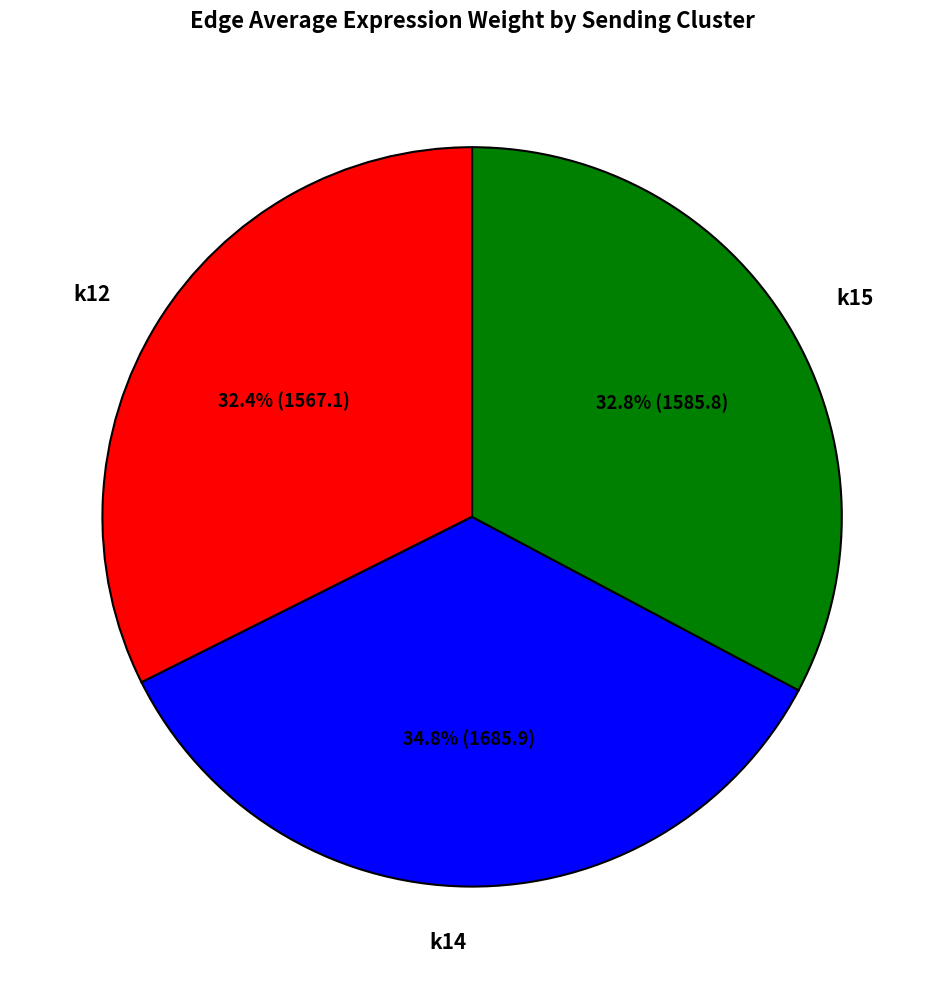

Approximately how many times larger is the value at k12 compared to k14?

0.9